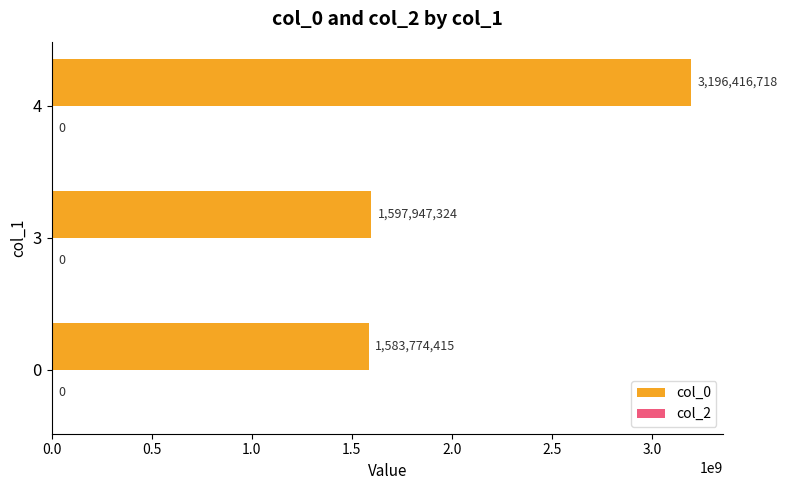

Does the chart contain stacked bars?

No